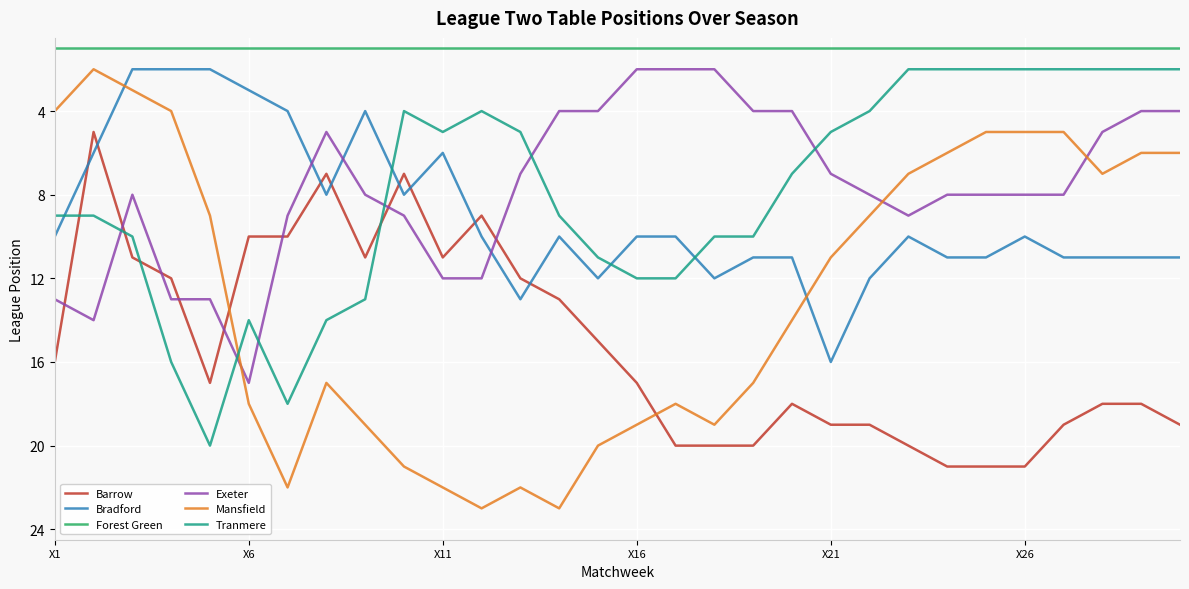

What is the greatest value displayed?

23